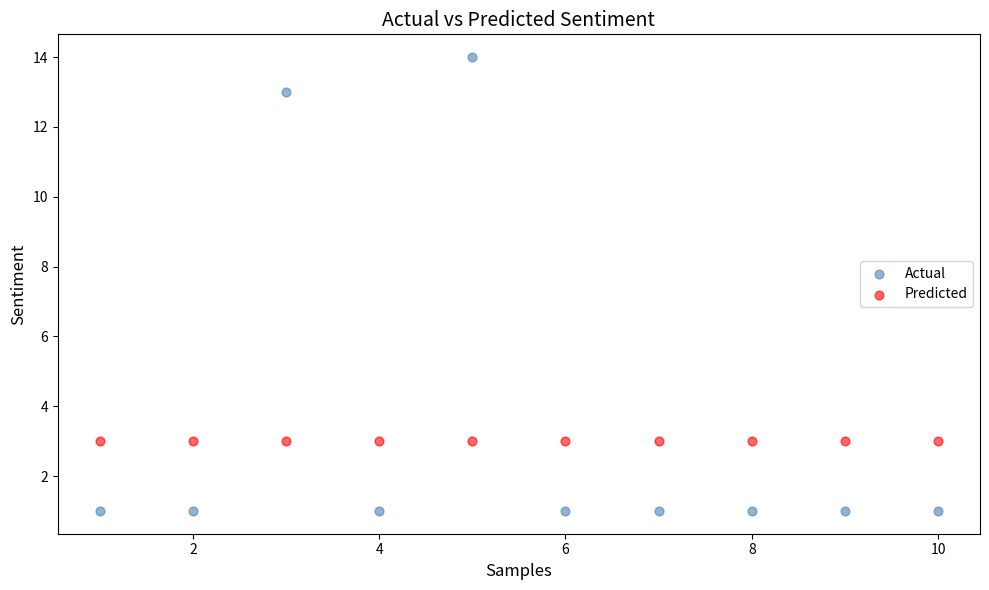

Which series reaches the maximum Y coordinate?

Actual